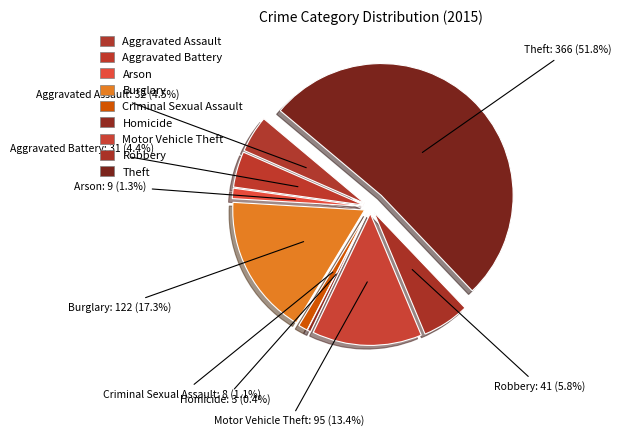

Does Aggravated Assault represent more than half of the total?

No